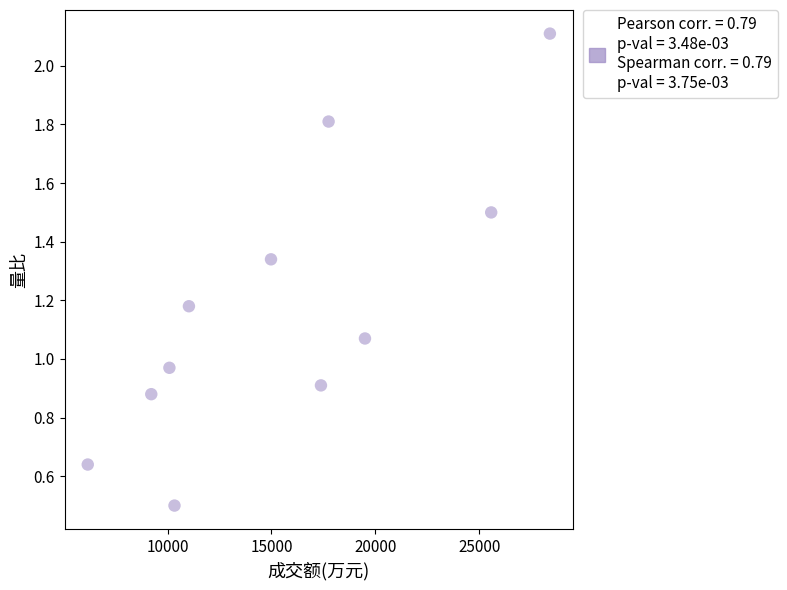

What is the average X value?

15490.9